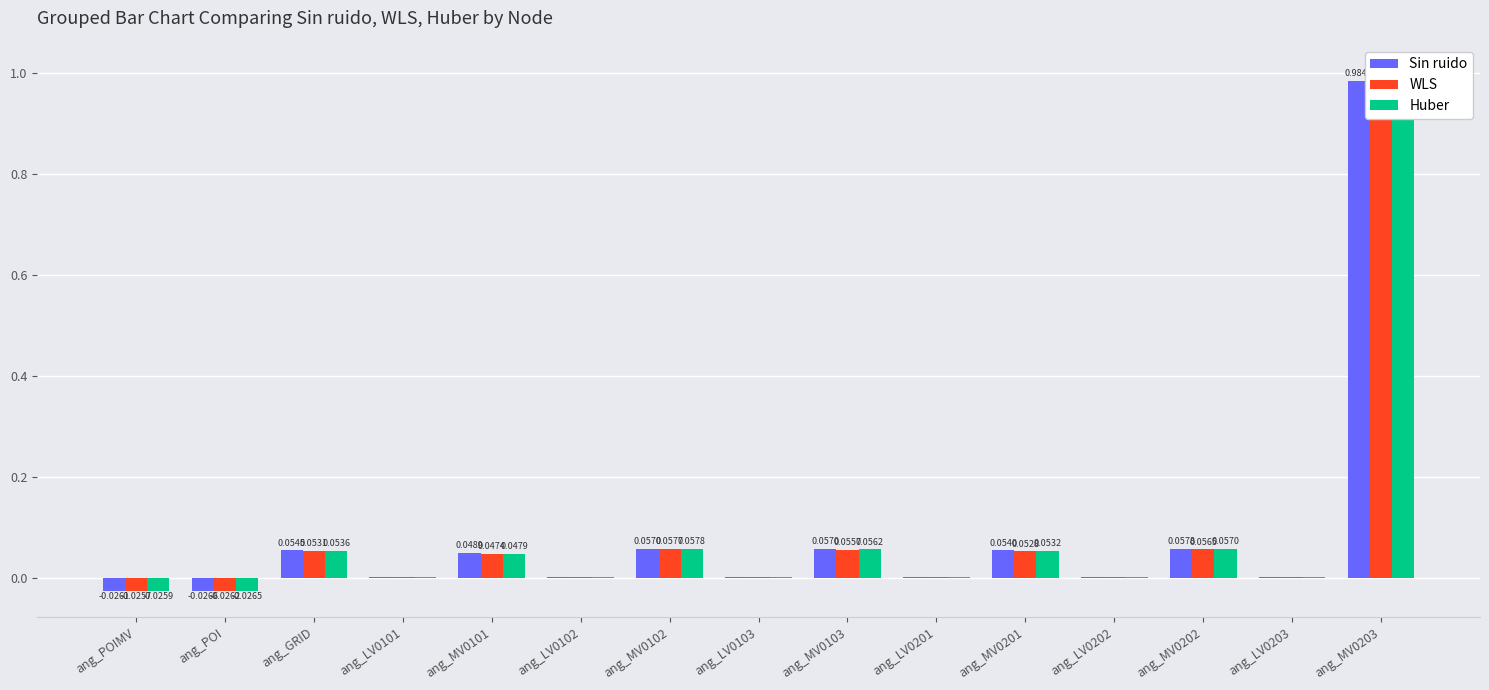

Which category has the highest value across all series?

ang_MV0203